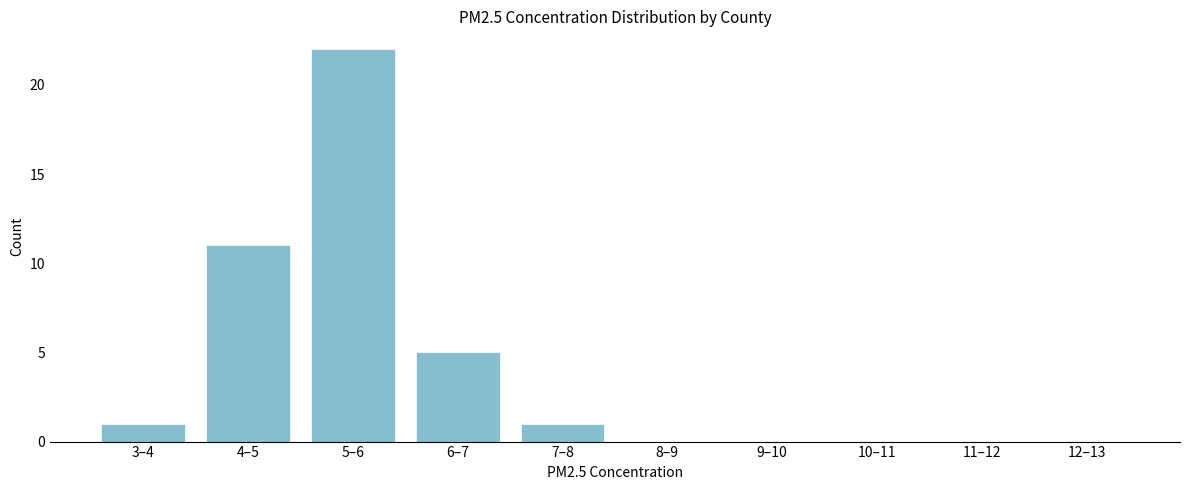

Reading right to left, list all the values displayed in this chart.

12–13=0	11–12=0	10–11=0	9–10=0	8–9=0	7–8=1	6–7=5	5–6=22	4–5=11	3–4=1